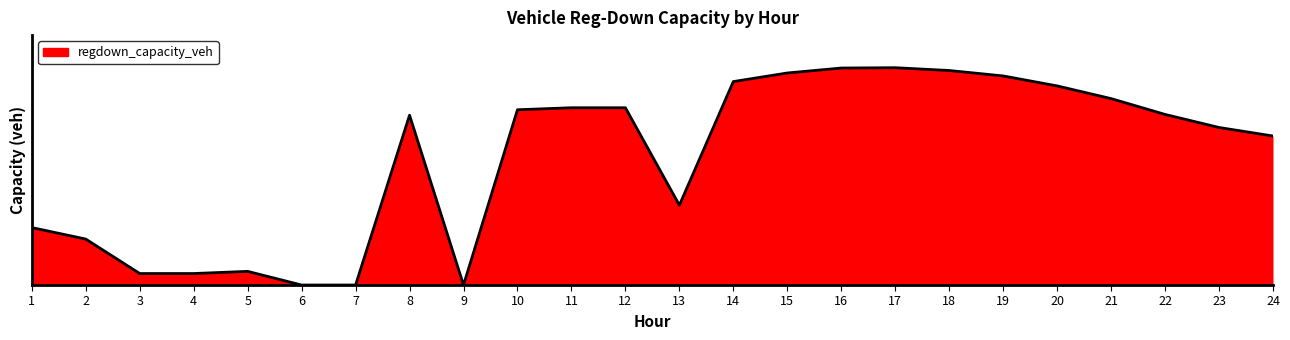

Reading left to right, transcribe all the data shown in this chart.

1=15.1	2=12.0	3=3.0	4=3.0	5=3.6	6=0.0	7=0.0	8=44.5	9=0.0	10=45.9	11=46.4	12=46.4	13=20.9	14=53.3	15=55.5	16=56.8	17=56.9	18=56.2	19=54.8	20=52.2	21=48.8	22=44.7	23=41.3	24=39.0